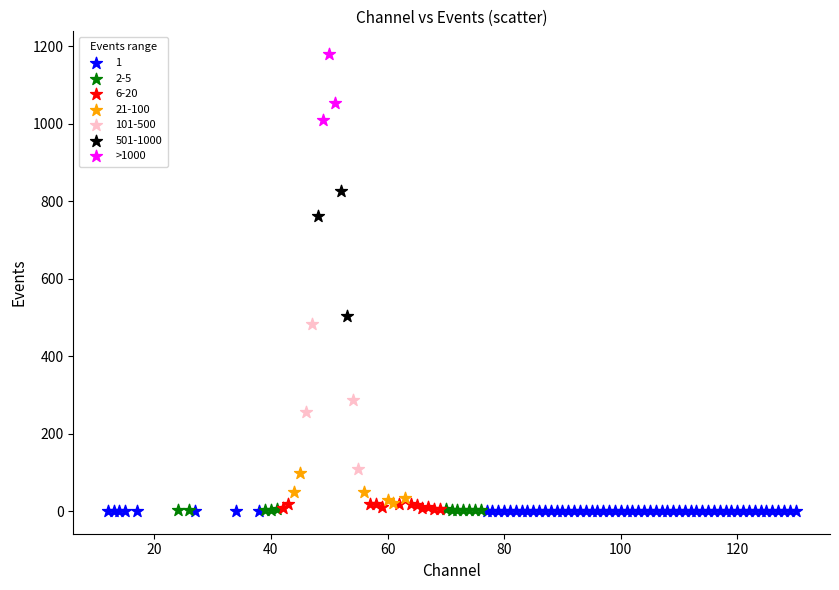

Which series contains the highest Y value?

>1000